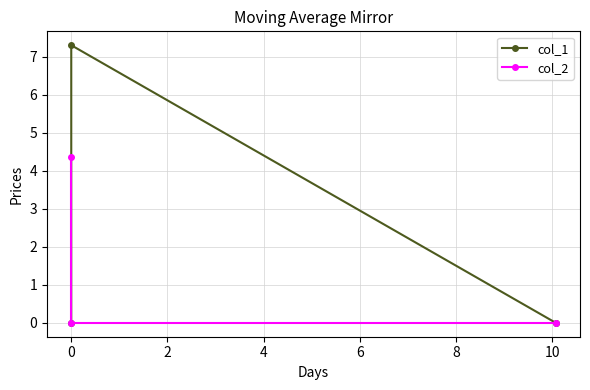

What are all the series names shown in the legend?

col_1, col_2